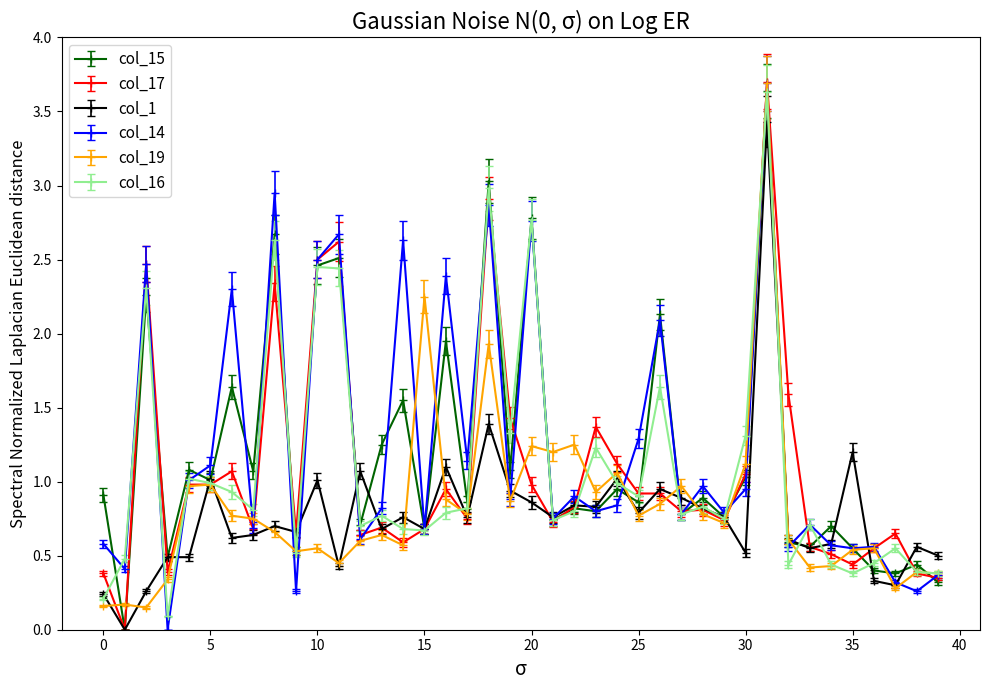

True or false: col_19 has more than 1 interior local peaks.

True